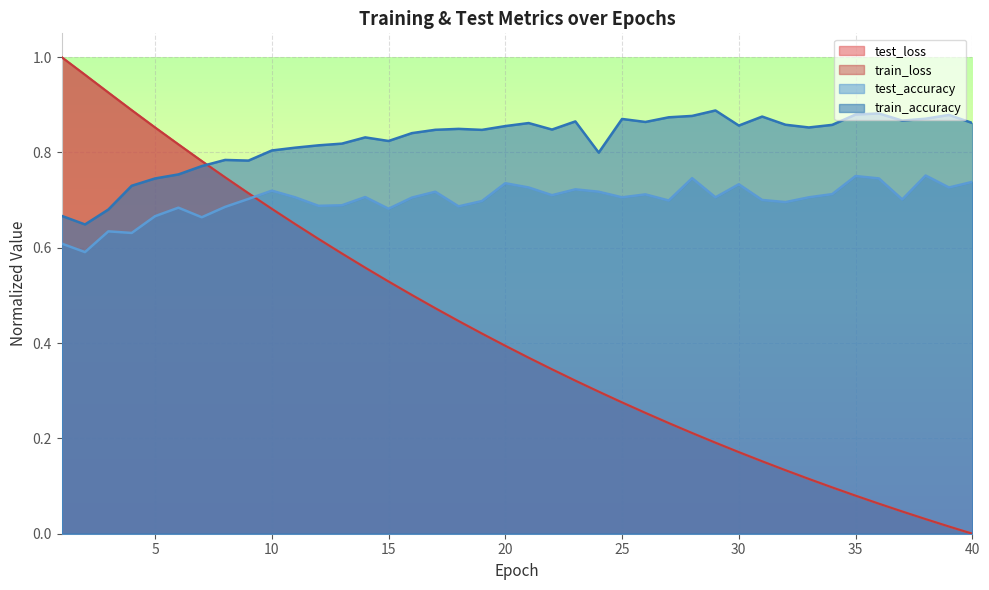

Which series changed the most between 3 and 13?

test_loss